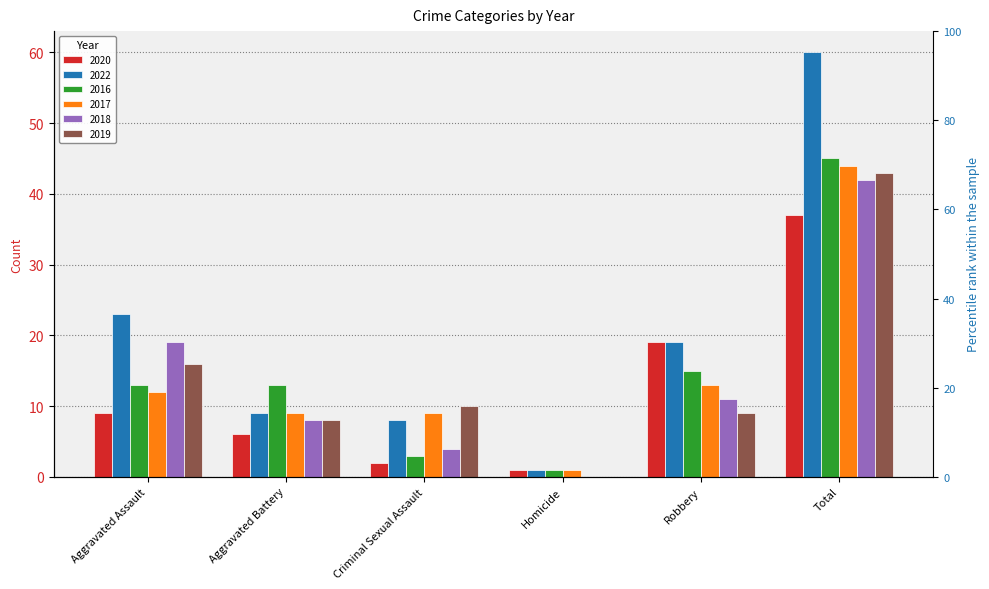

What is the difference between the highest and lowest values at Aggravated Assault?

14